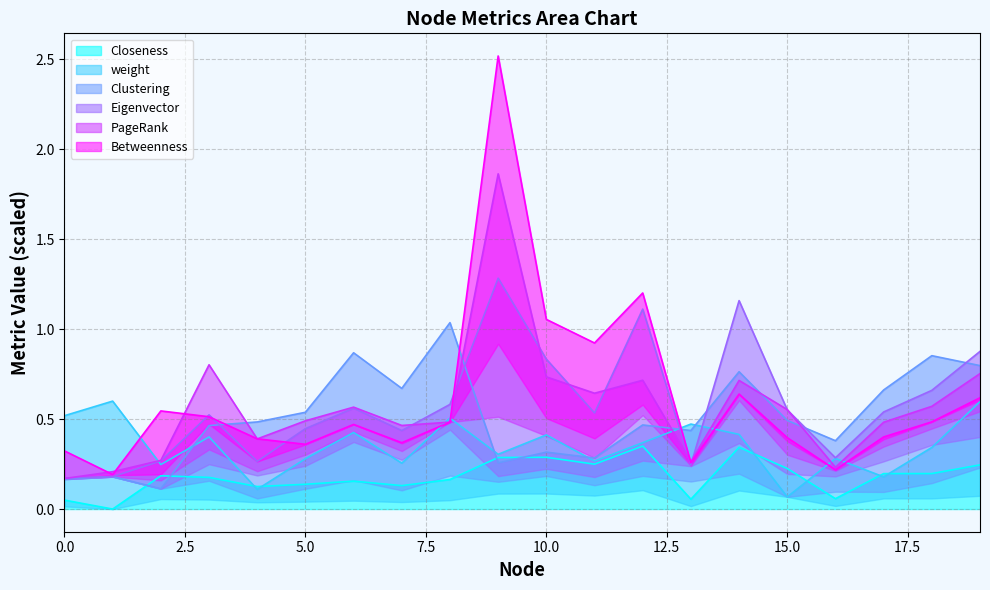

Between 9 and 13, which series saw the biggest shift?

Closeness